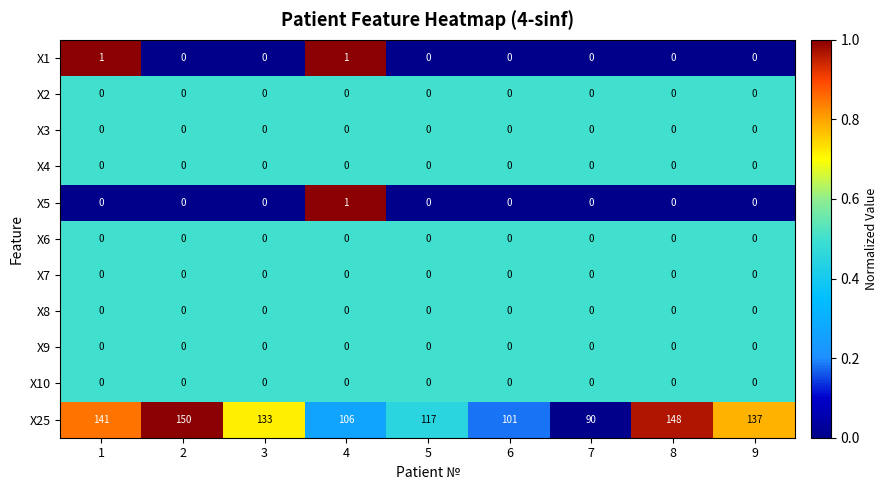

What is the difference between the highest and lowest values at 8?

148